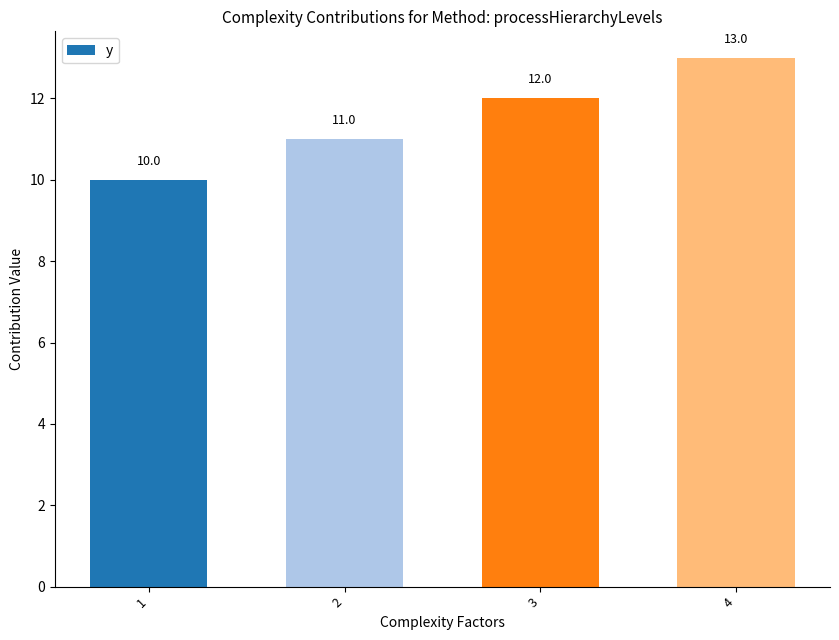

The chart shows a value of 2 at 2. True or false?

False